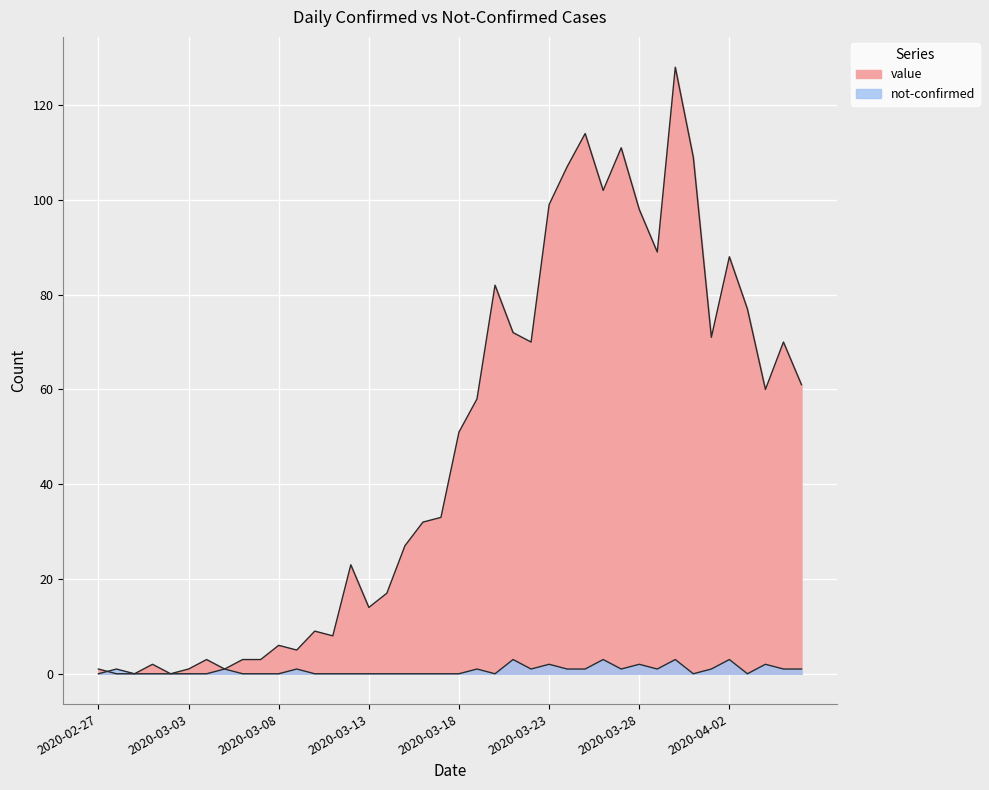

True or false: not-confirmed and value cross at least once.

True